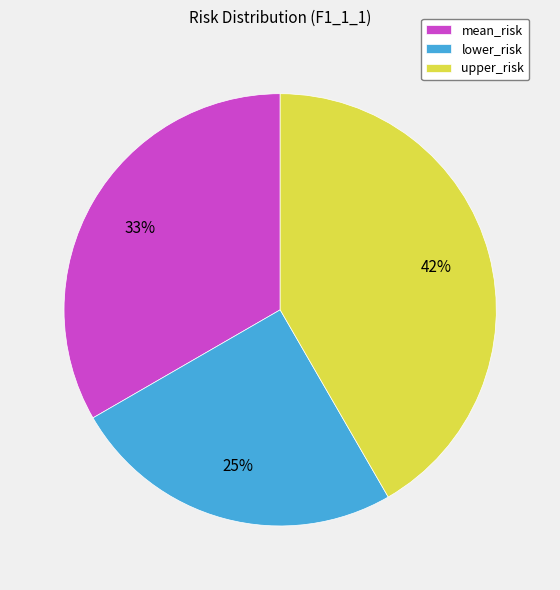

To the nearest percent, what percentage of the pie is lower_risk?

25%